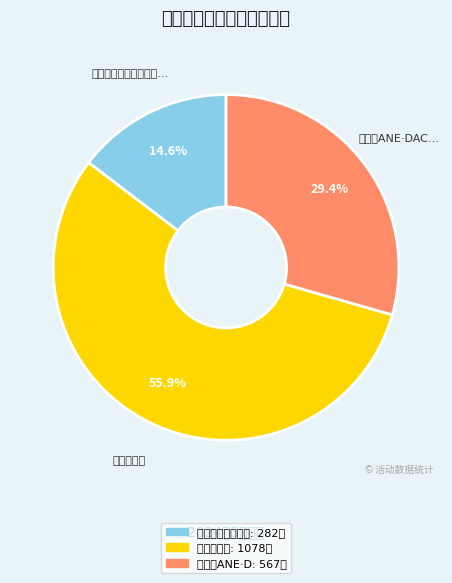

Rank the categories by value from lowest to highest.

南宁·第五届小蜜蜂动漫嘉年华, 南宁·第一届ANE·DACG动漫嘉年华, 南宁·草莓动漫节